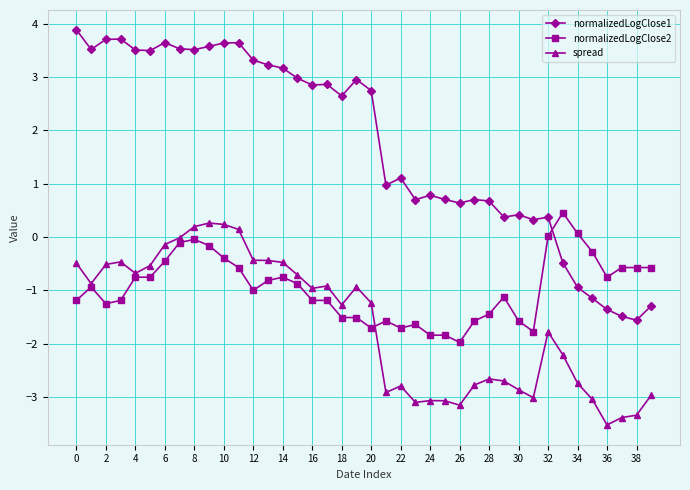

True or false: normalizedLogClose1 and spread cross at least once.

False